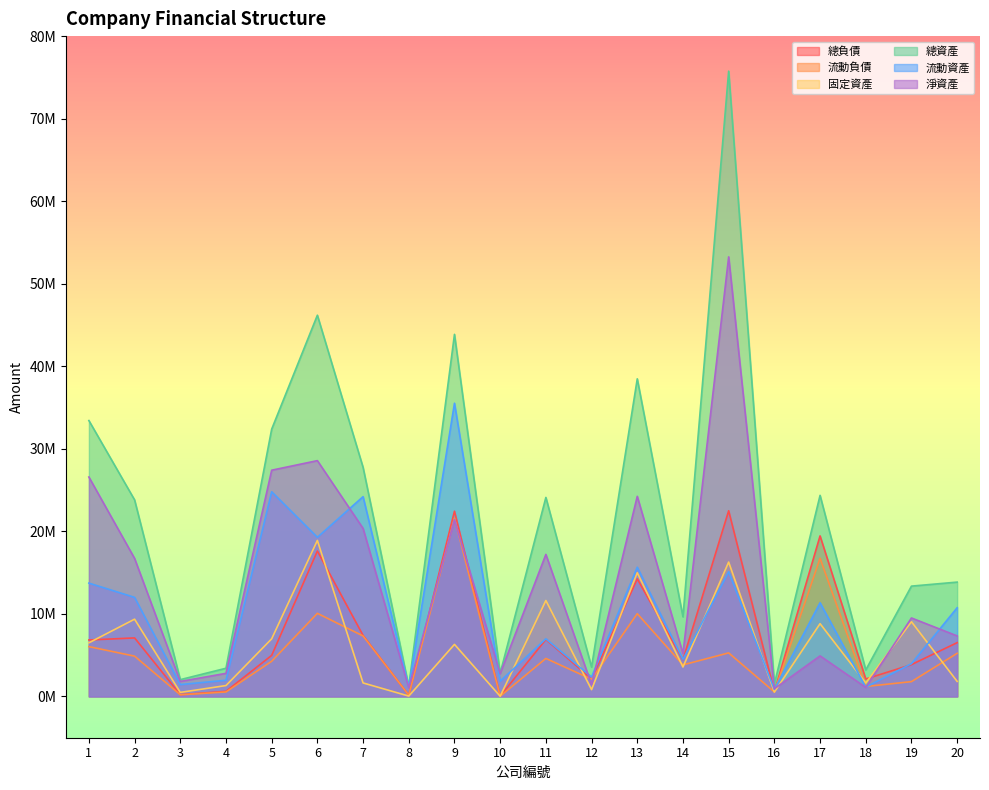

Between which two adjacent categories do 總負債 and 固定資產 first intersect?

1 and 2